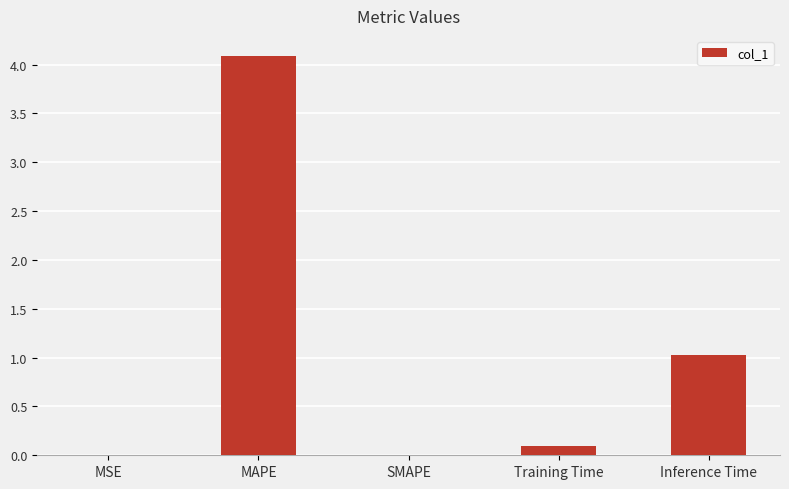

What is the greatest value displayed?

4.1